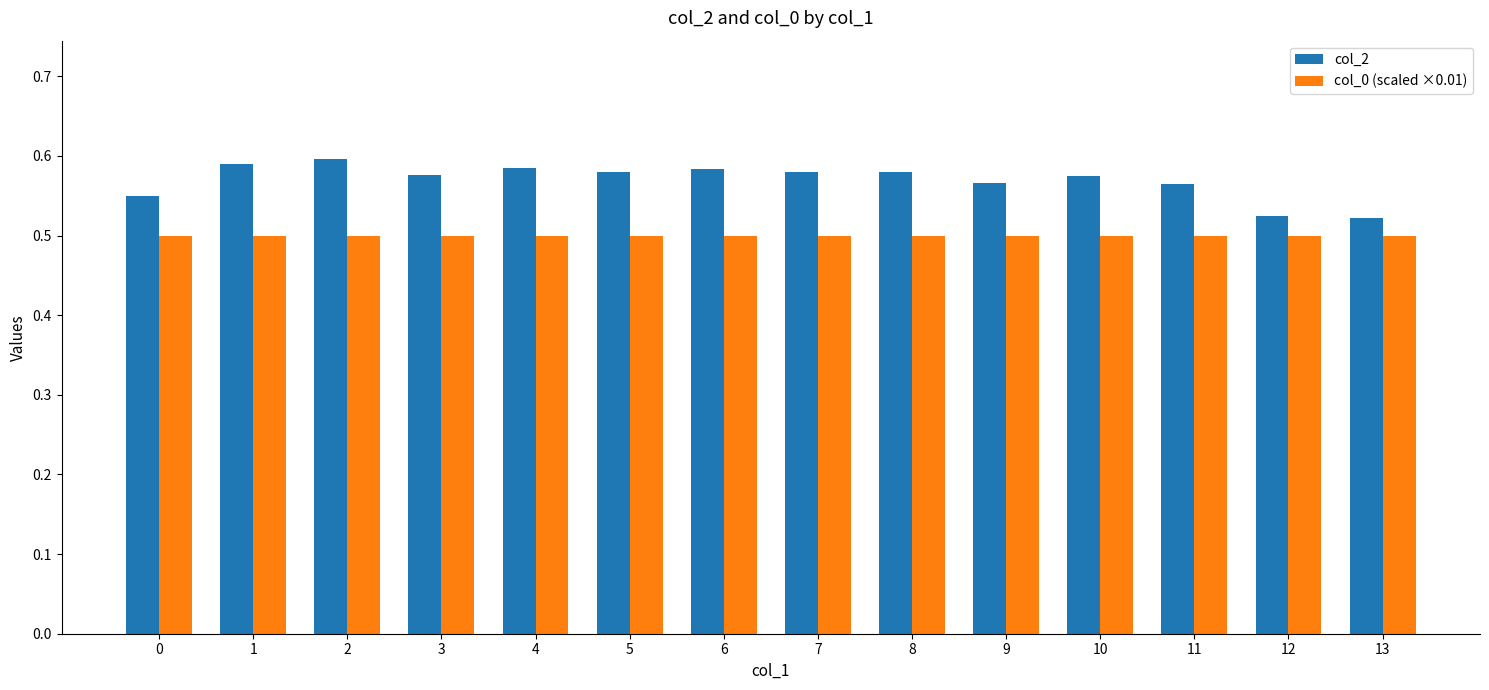

The col_2 series shows 0.6 at 5. True or false?

True